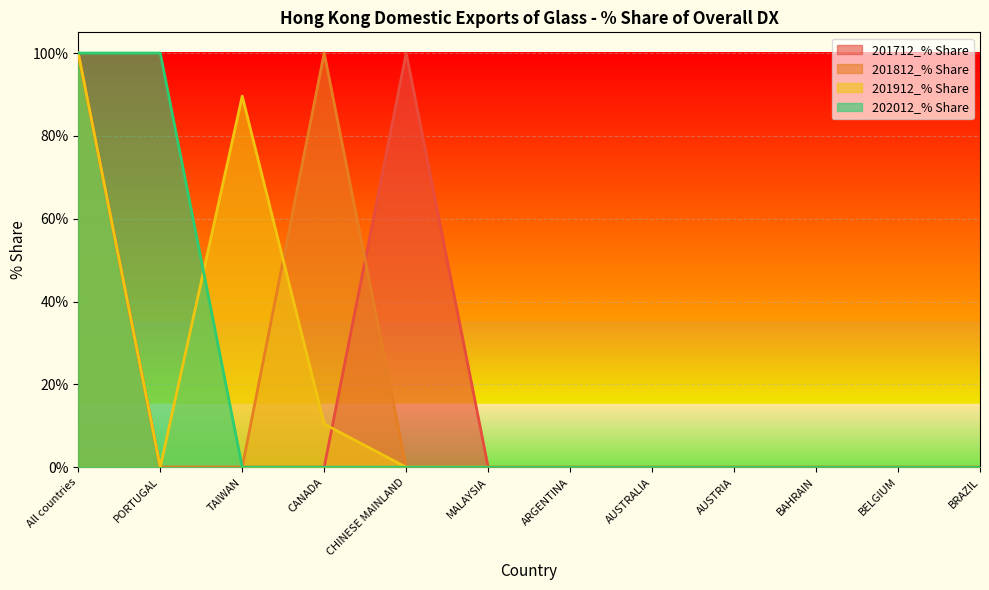

Which series has the largest total across all categories?

201712_% Share